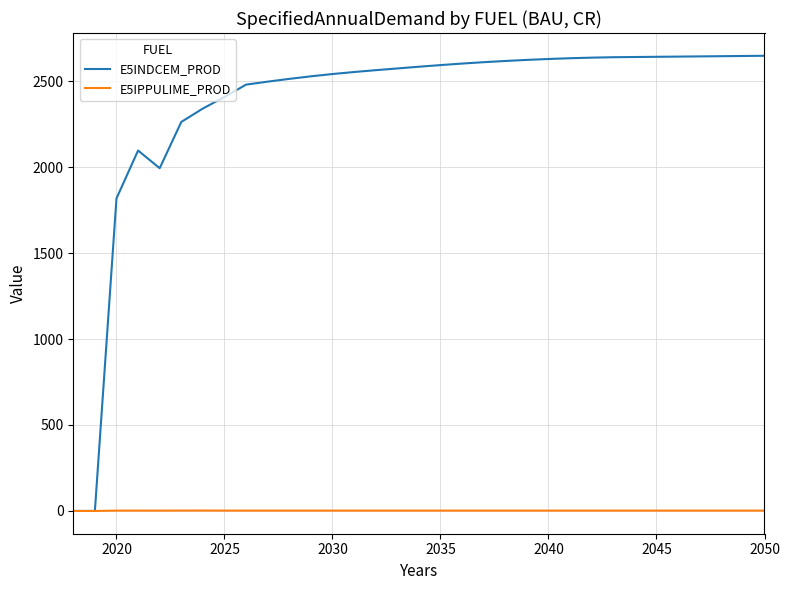

What is the difference between the second highest and second lowest values in the E5INDCEM_PROD series?

2646.1